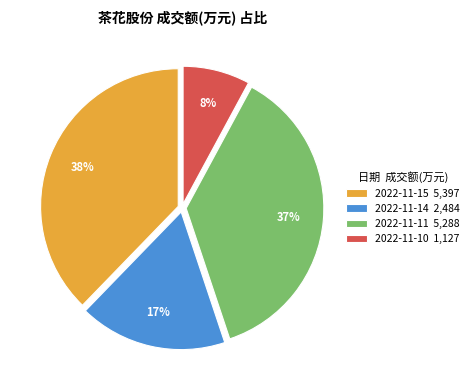

Combined, do 2022-11-11 and 2022-11-10 account for over 50%?

No